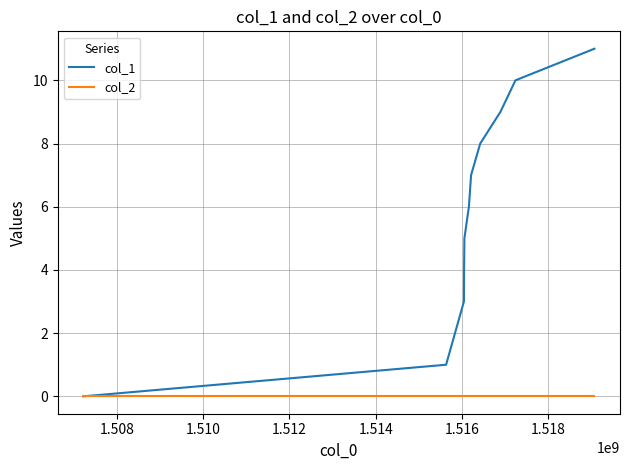

What are all the series names shown in the legend?

col_1, col_2